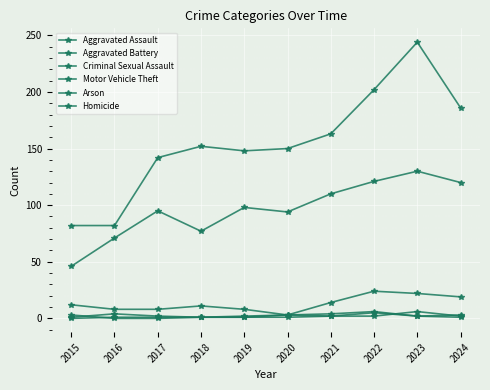

Between which two adjacent categories do Motor Vehicle Theft and Homicide first intersect?

2022 and 2023